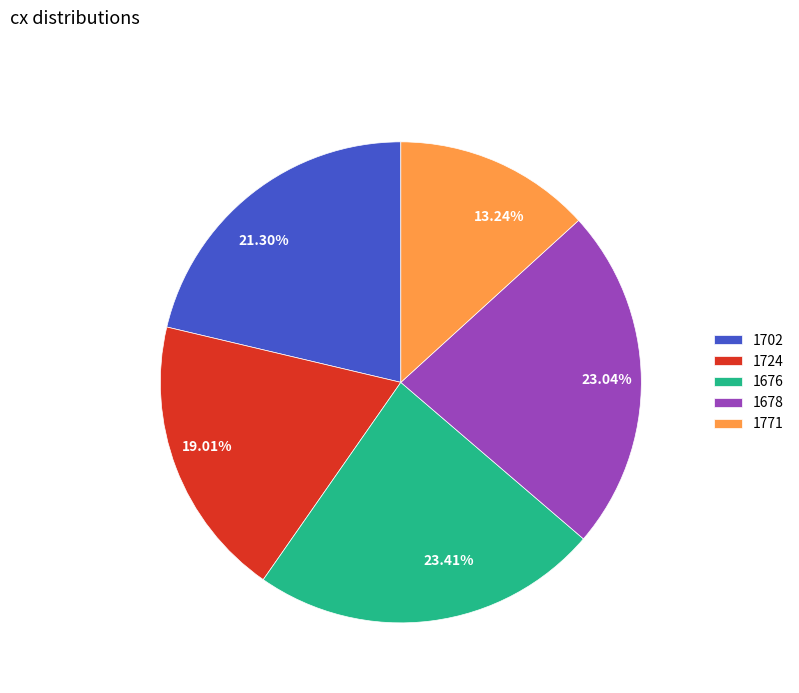

Between 13.24% and 23.04%, which is larger?

23.04%